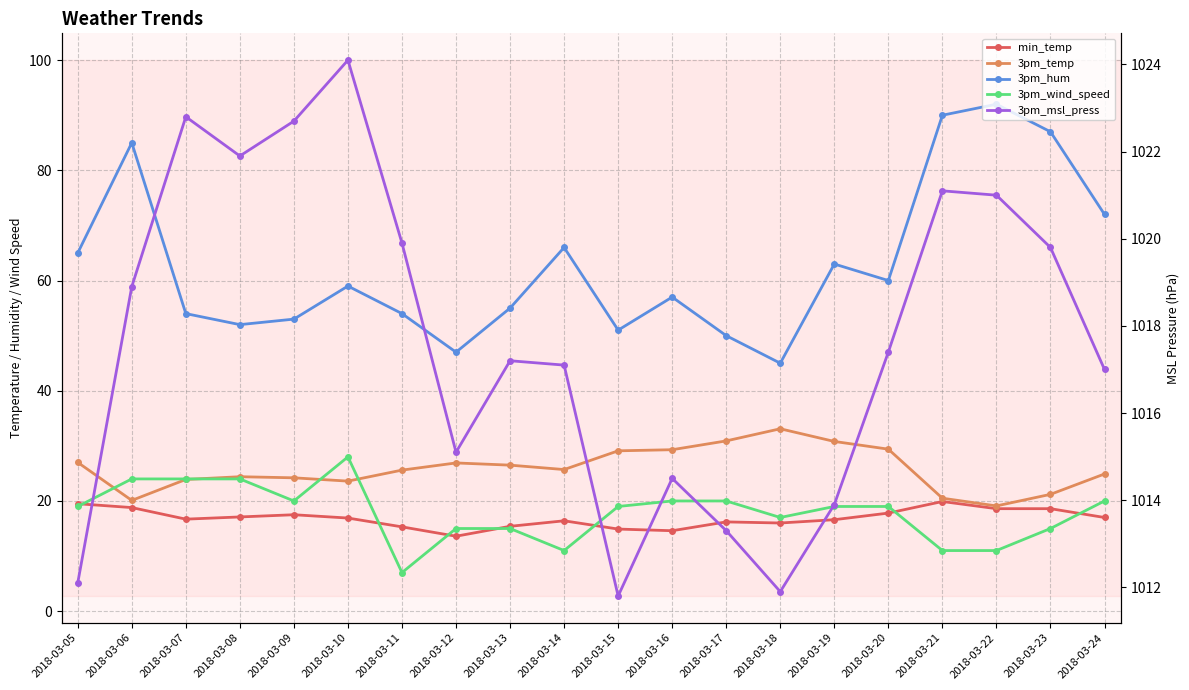

Reading left to right, transcribe all the data shown in this chart.

min_temp: 2018-03-05=19.5	2018-03-06=18.8	2018-03-07=16.7	2018-03-08=17.1	2018-03-09=17.5	2018-03-10=16.9	2018-03-11=15.3	2018-03-12=13.6	2018-03-13=15.4	2018-03-14=16.4	2018-03-15=14.9	2018-03-16=14.6	2018-03-17=16.2	2018-03-18=16.0	2018-03-19=16.6	2018-03-20=17.8	2018-03-21=19.9	2018-03-22=18.6	2018-03-23=18.6	2018-03-24=17.0
3pm_temp: 2018-03-05=27.0	2018-03-06=20.1	2018-03-07=23.9	2018-03-08=24.4	2018-03-09=24.2	2018-03-10=23.6	2018-03-11=25.6	2018-03-12=26.9	2018-03-13=26.5	2018-03-14=25.7	2018-03-15=29.1	2018-03-16=29.3	2018-03-17=30.9	2018-03-18=33.1	2018-03-19=30.8	2018-03-20=29.4	2018-03-21=20.5	2018-03-22=19.1	2018-03-23=21.2	2018-03-24=24.9
3pm_hum: 2018-03-05=65.0	2018-03-06=85.0	2018-03-07=54.0	2018-03-08=52.0	2018-03-09=53.0	2018-03-10=59.0	2018-03-11=54.0	2018-03-12=47.0	2018-03-13=55.0	2018-03-14=66.0	2018-03-15=51.0	2018-03-16=57.0	2018-03-17=50.0	2018-03-18=45.0	2018-03-19=63.0	2018-03-20=60.0	2018-03-21=90.0	2018-03-22=92.0	2018-03-23=87.0	2018-03-24=72.0
3pm_wind_speed: 2018-03-05=19.0	2018-03-06=24.0	2018-03-07=24.0	2018-03-08=24.0	2018-03-09=20.0	2018-03-10=28.0	2018-03-11=7.0	2018-03-12=15.0	2018-03-13=15.0	2018-03-14=11.0	2018-03-15=19.0	2018-03-16=20.0	2018-03-17=20.0	2018-03-18=17.0	2018-03-19=19.0	2018-03-20=19.0	2018-03-21=11.0	2018-03-22=11.0	2018-03-23=15.0	2018-03-24=20.0
3pm_msl_press: 2018-03-05=1012.1	2018-03-06=1018.9	2018-03-07=1022.8	2018-03-08=1021.9	2018-03-09=1022.7	2018-03-10=1024.1	2018-03-11=1019.9	2018-03-12=1015.1	2018-03-13=1017.2	2018-03-14=1017.1	2018-03-15=1011.8	2018-03-16=1014.5	2018-03-17=1013.3	2018-03-18=1011.9	2018-03-19=1013.9	2018-03-20=1017.4	2018-03-21=1021.1	2018-03-22=1021.0	2018-03-23=1019.8	2018-03-24=1017.0